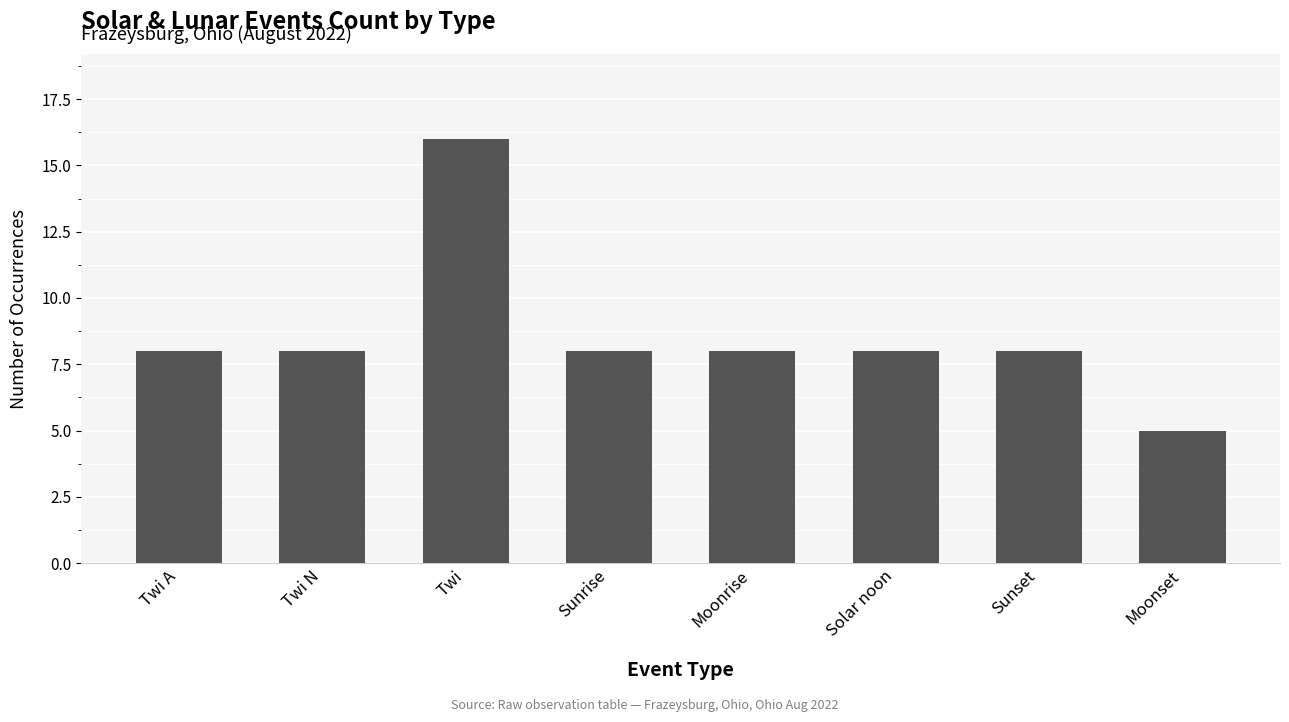

What is the label of the 2nd bar from the left?

Twi N